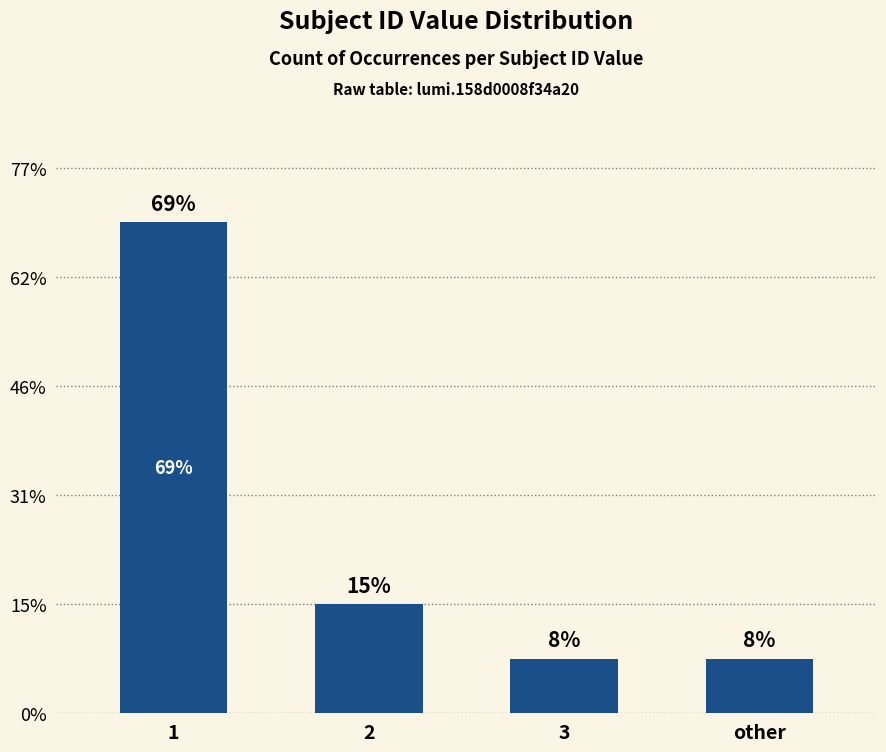

Are the bars horizontal?

No